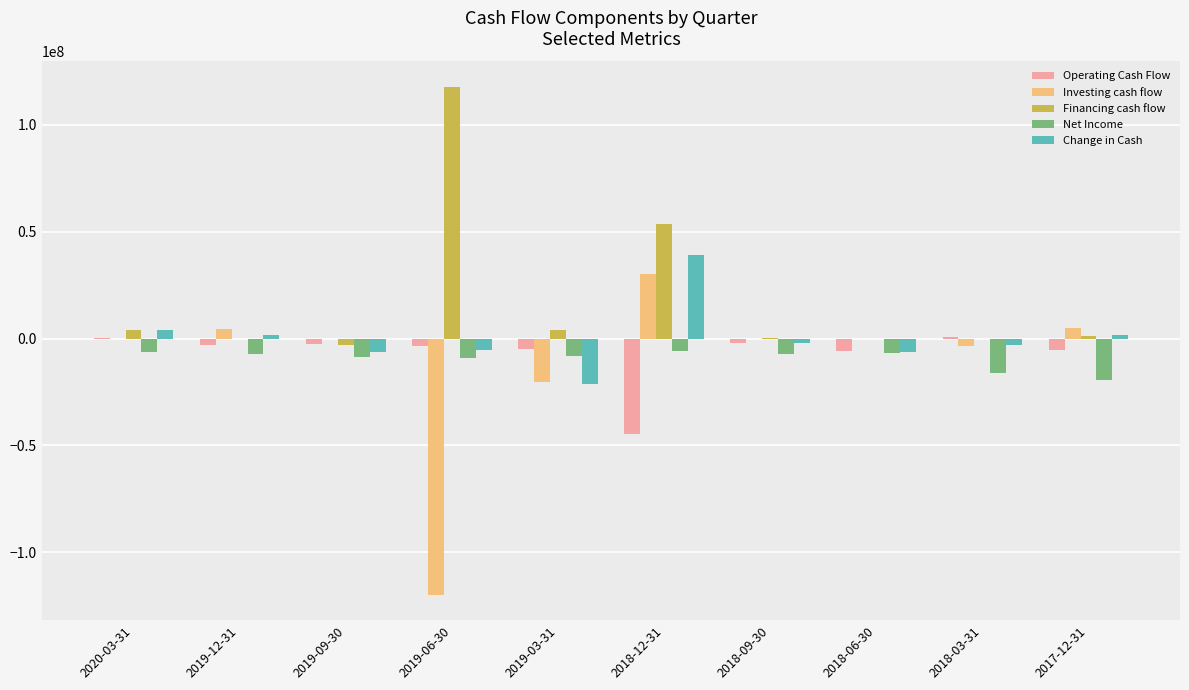

At which category is the sum across all series the highest?

2018-12-31